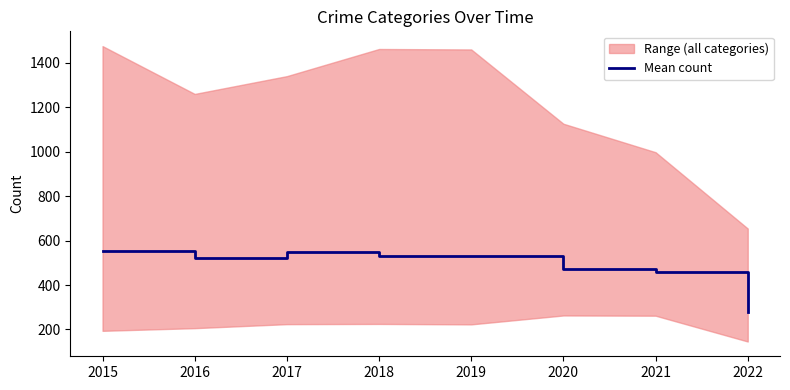

What is the smallest value displayed?

278.0